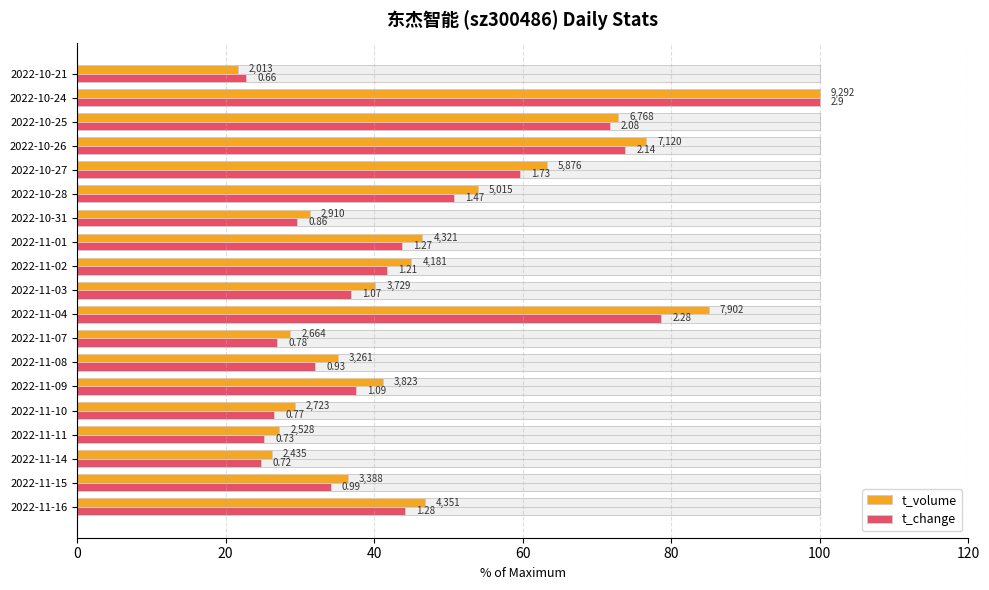

Does the chart contain any negative values?

No